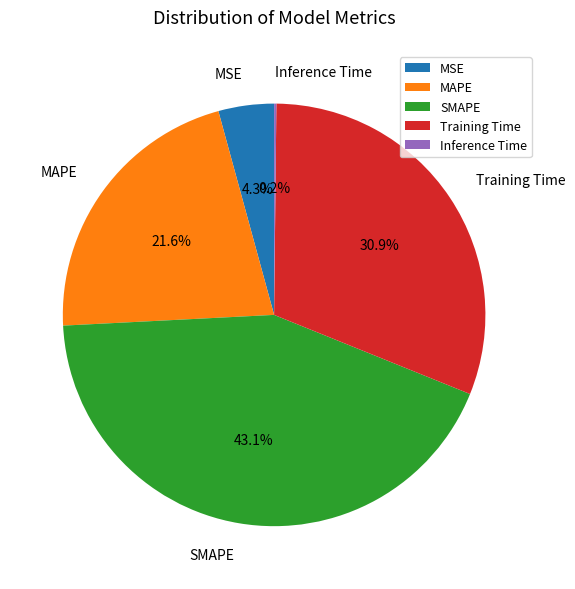

Which category has the biggest portion of the pie?

SMAPE